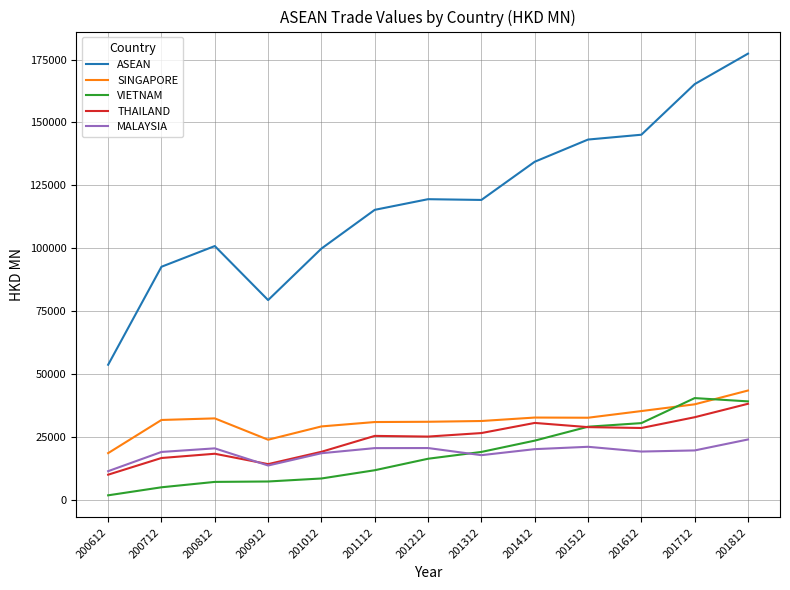

True or false: ASEAN and THAILAND cross at least once.

False